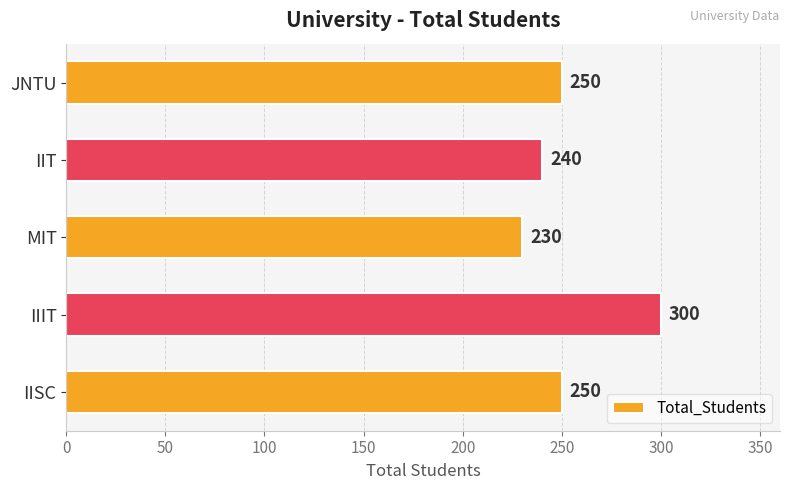

Does the chart contain any negative values?

No